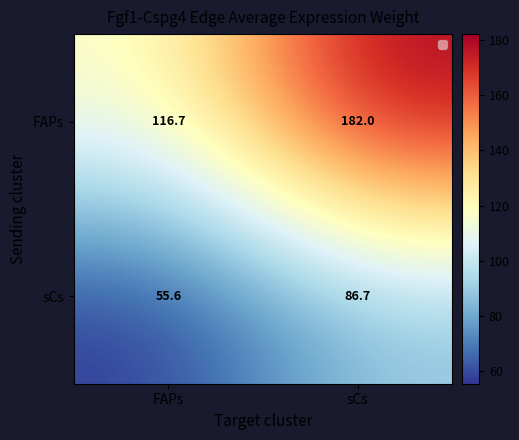

The value of sCs at FAPs is 72.4. True or false?

False